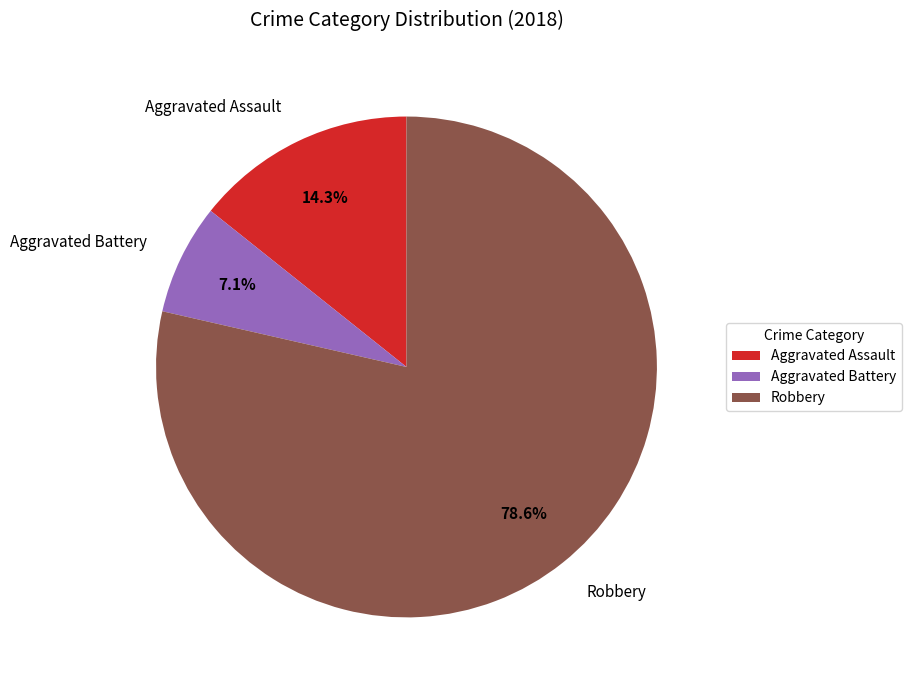

Is Robbery the majority of the pie?

Yes